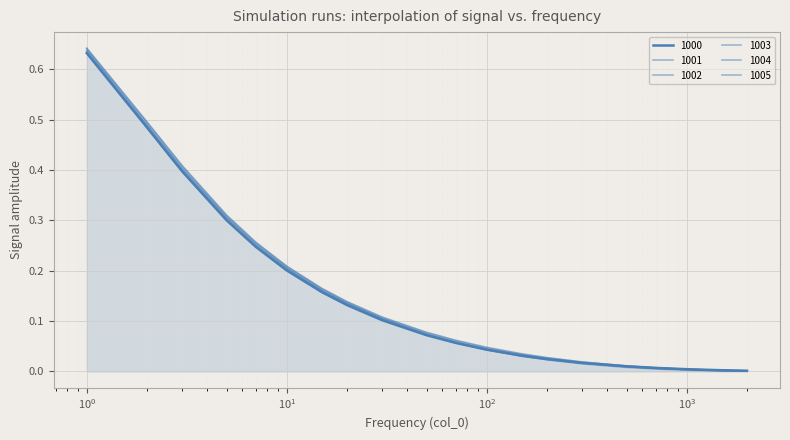

How many lines are shown in the chart?

6